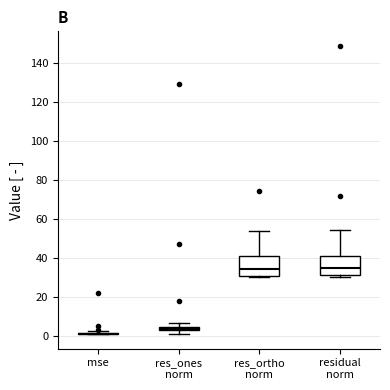

Where is the lower edge of the box for res_ortho norm on the y-axis? The values are not printed on the chart, so give them approximately, as read against the axis.

30